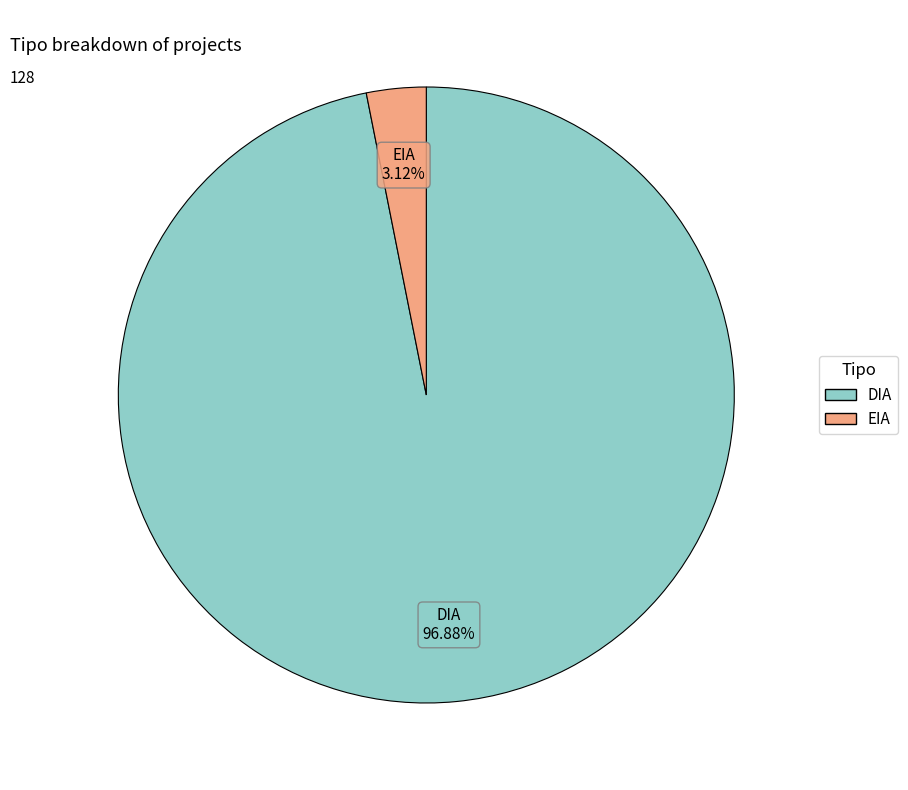

Which slice is the smallest?

EIA